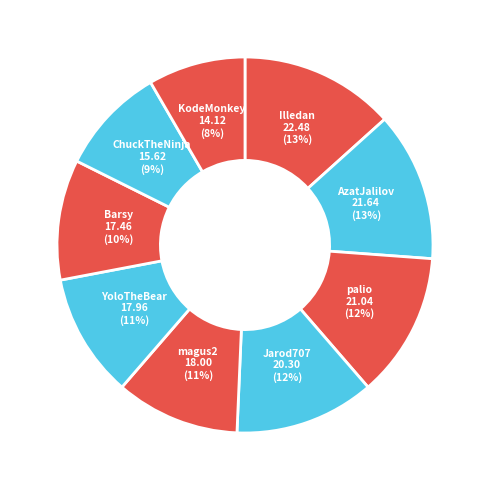

True or false: ChuckTheNinja accounts for 9% of the total.

True